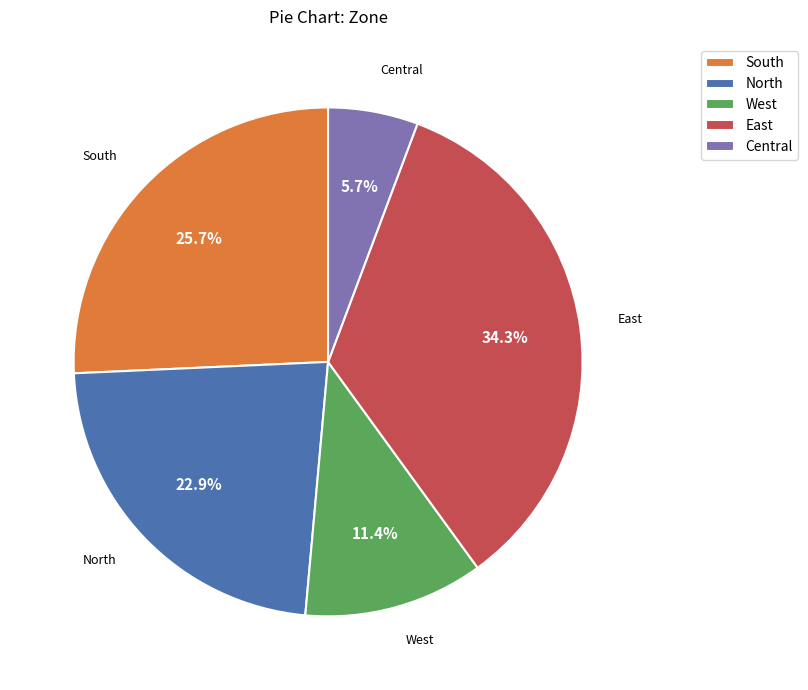

Is it true that West is 11% of the pie?

True